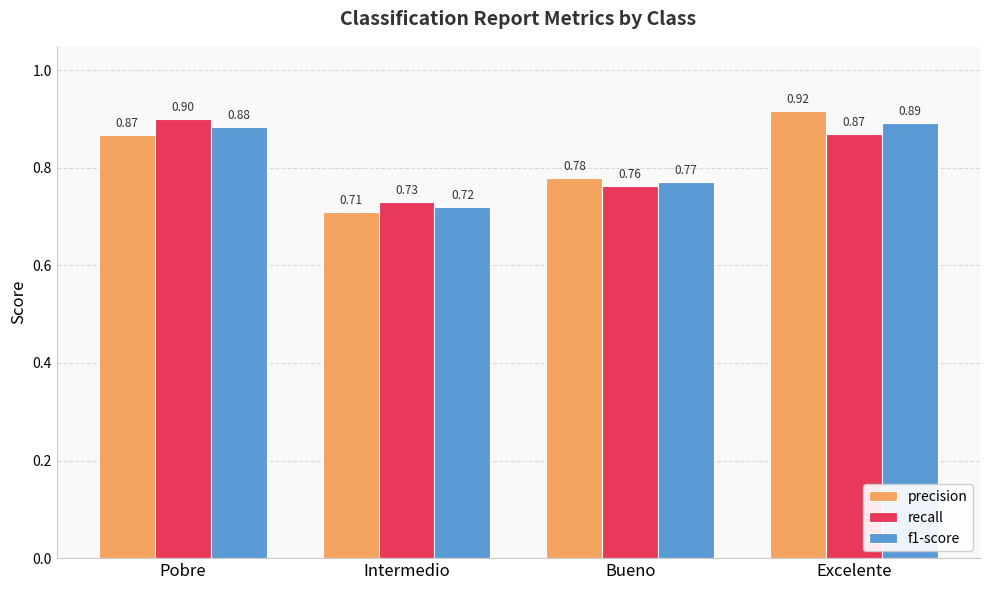

Which category has the highest value across all series?

Excelente